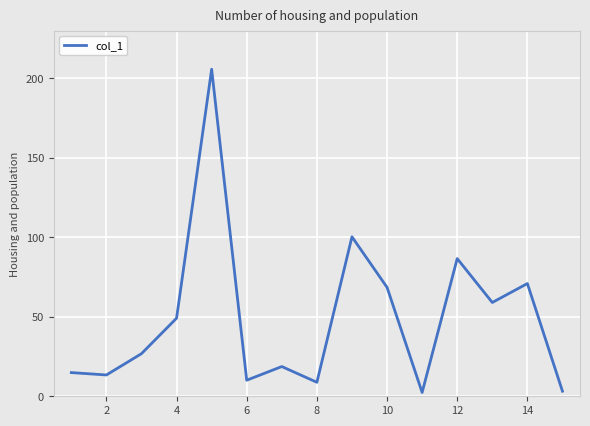

What is the difference between the maximum and minimum values?

203.3